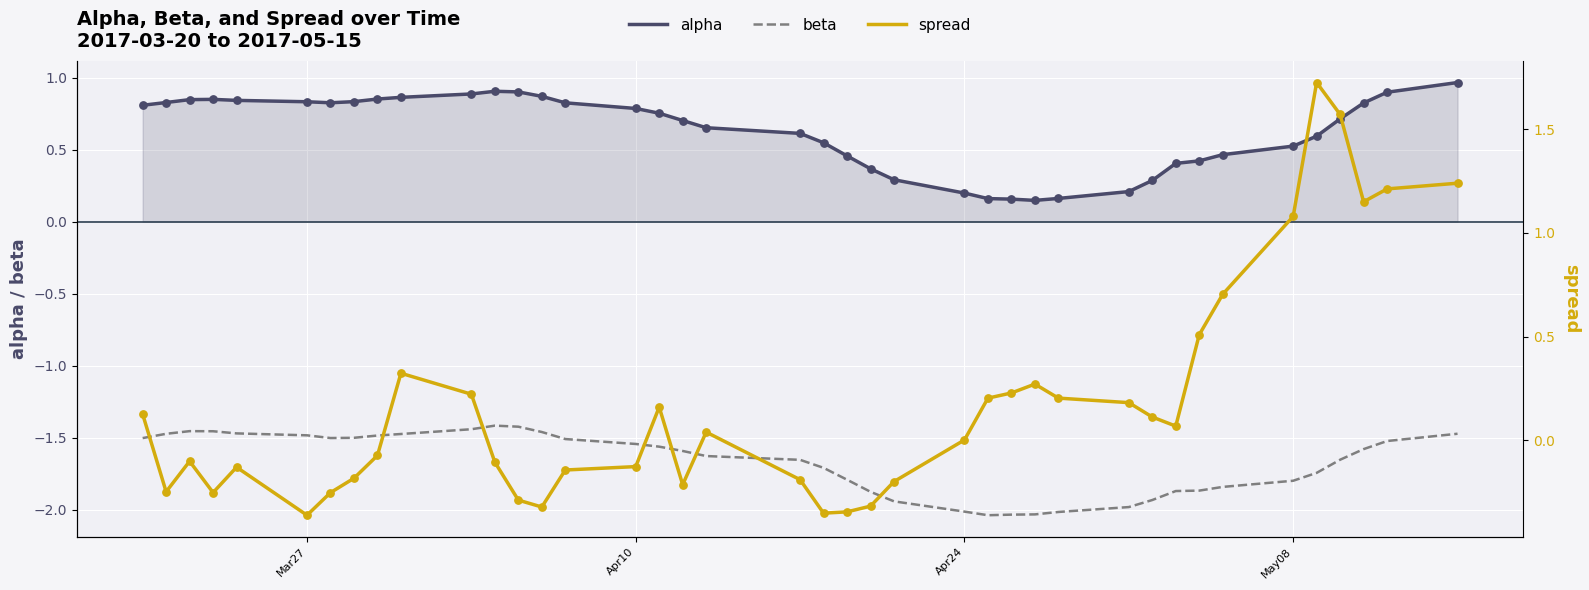

What are all the series names shown in the legend?

alpha, beta, spread